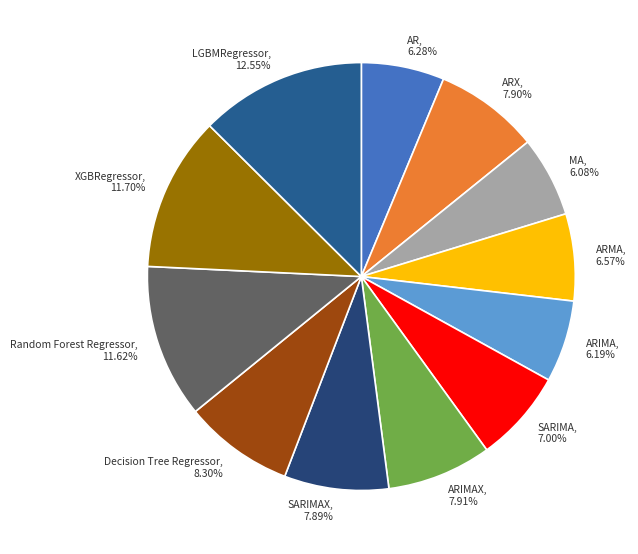

Which slice is the largest?

LGBMRegressor, 12.55%